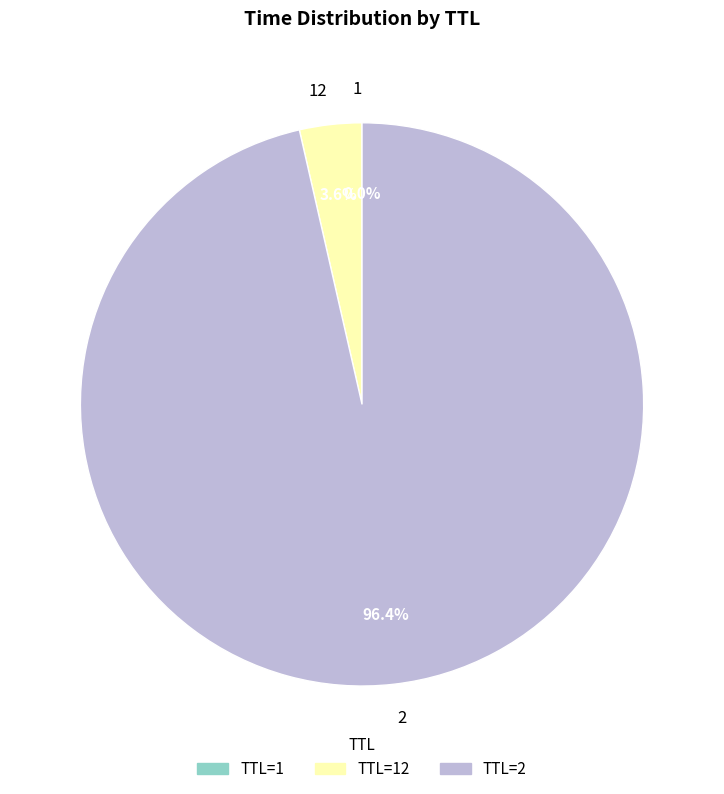

Does 2 account for over 50% of the chart?

Yes